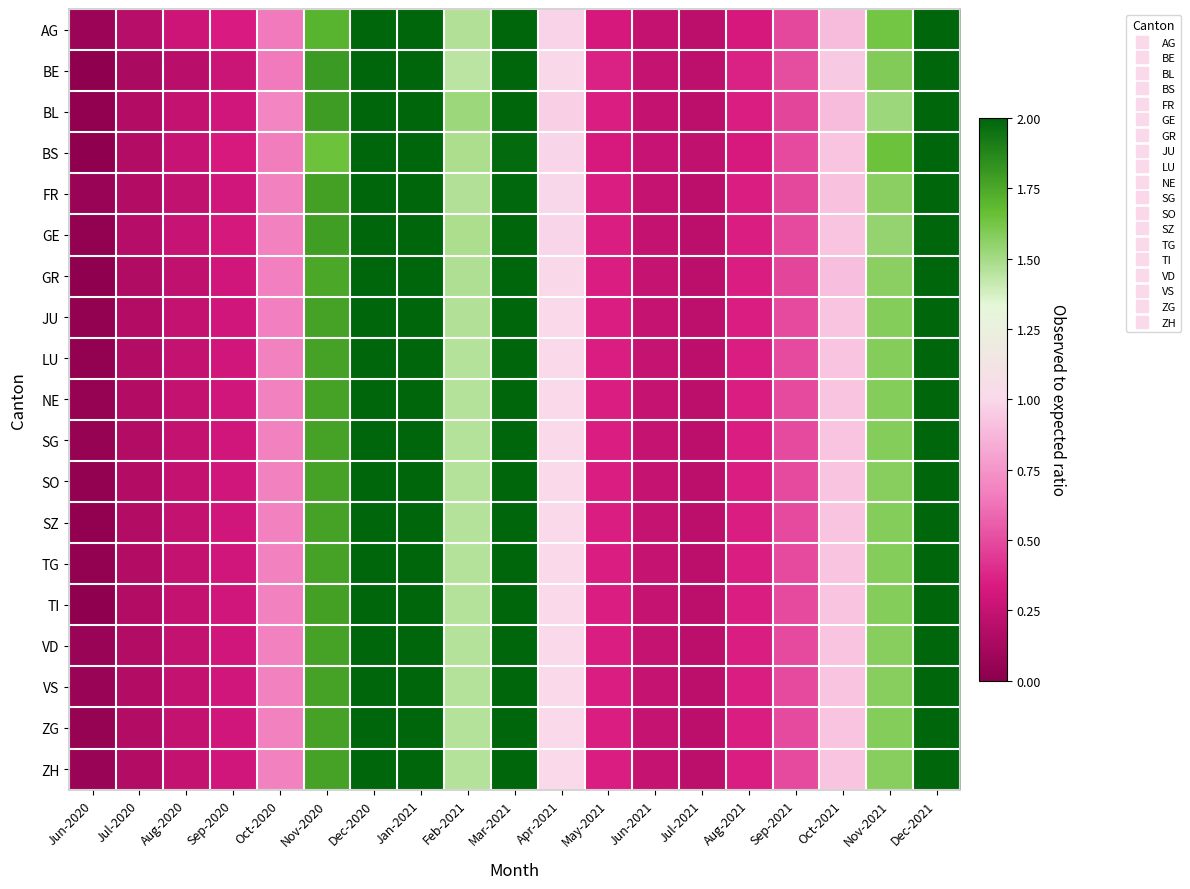

How many distinct data groups are displayed?

19